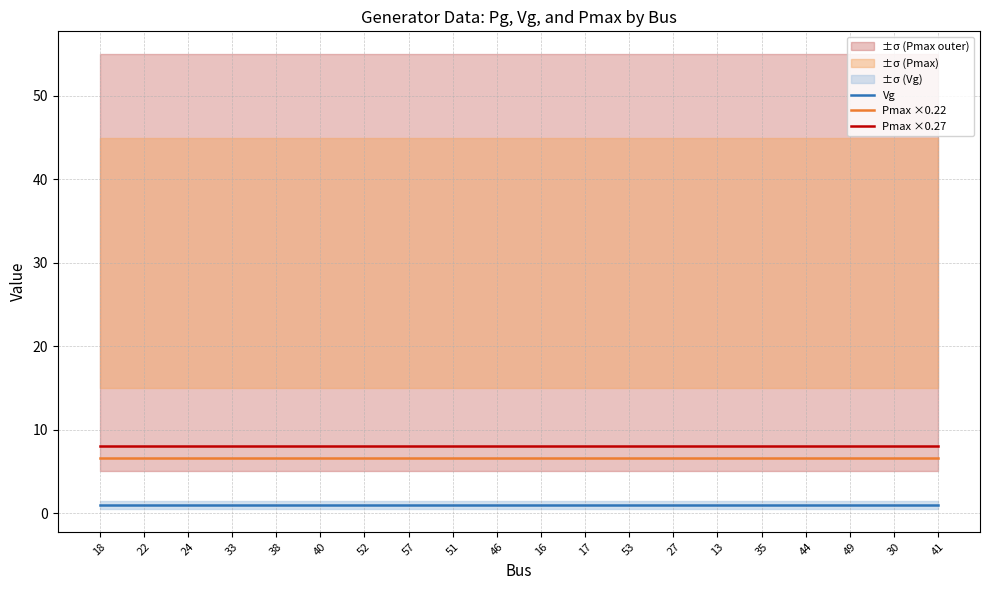

At which category is the sum across all series the highest?

18